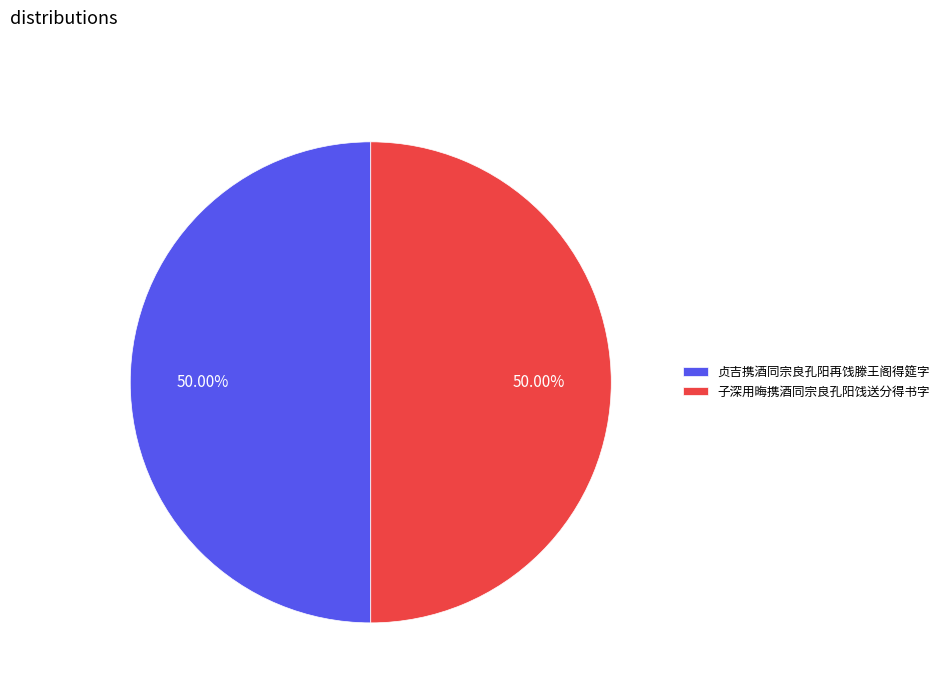

Do 贞吉携酒同宗良孔阳再饯滕王阁得筵字 and 子深用晦携酒同宗良孔阳饯送分得书字 together represent more than half of the pie?

Yes